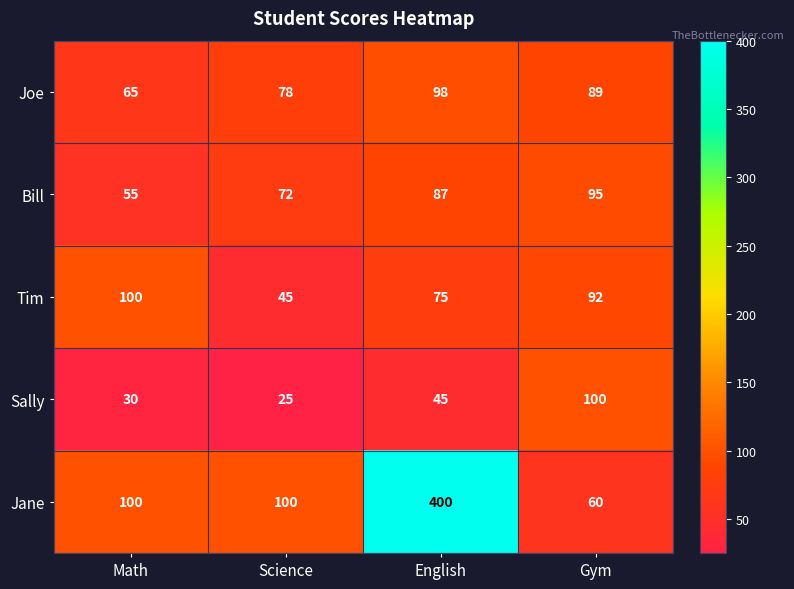

What is the lowest value of the Jane series?

60